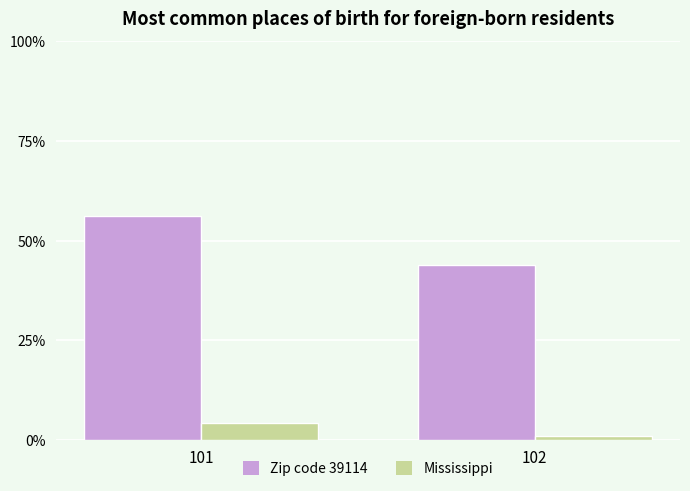

Rank the categories by Zip code 39114 value from lowest to highest.

102, 101